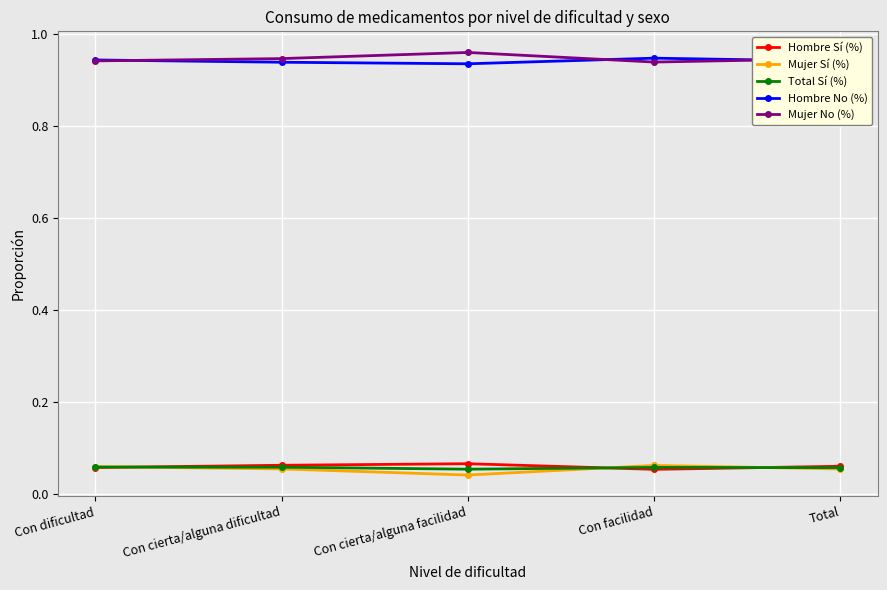

True or false: Total Sí (%) and Hombre No (%) intersect in this chart.

False